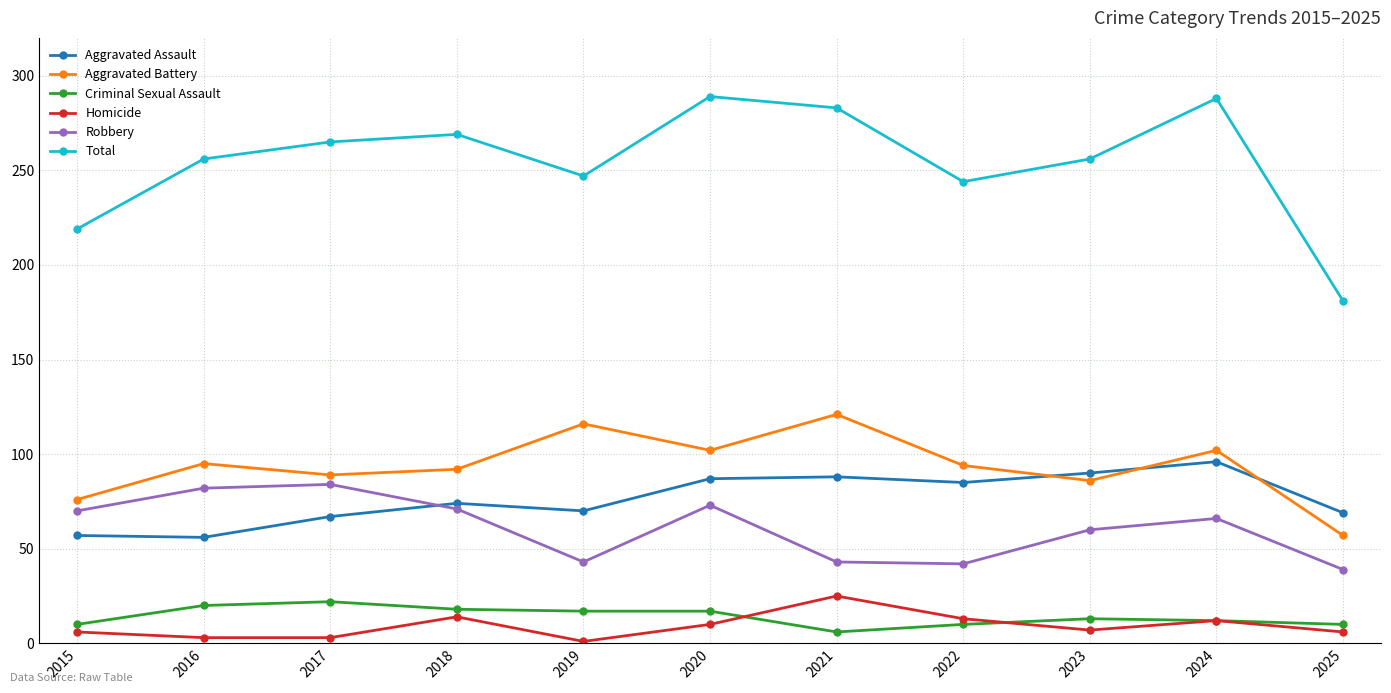

How many interior local peaks does the Aggravated Battery series have?

4